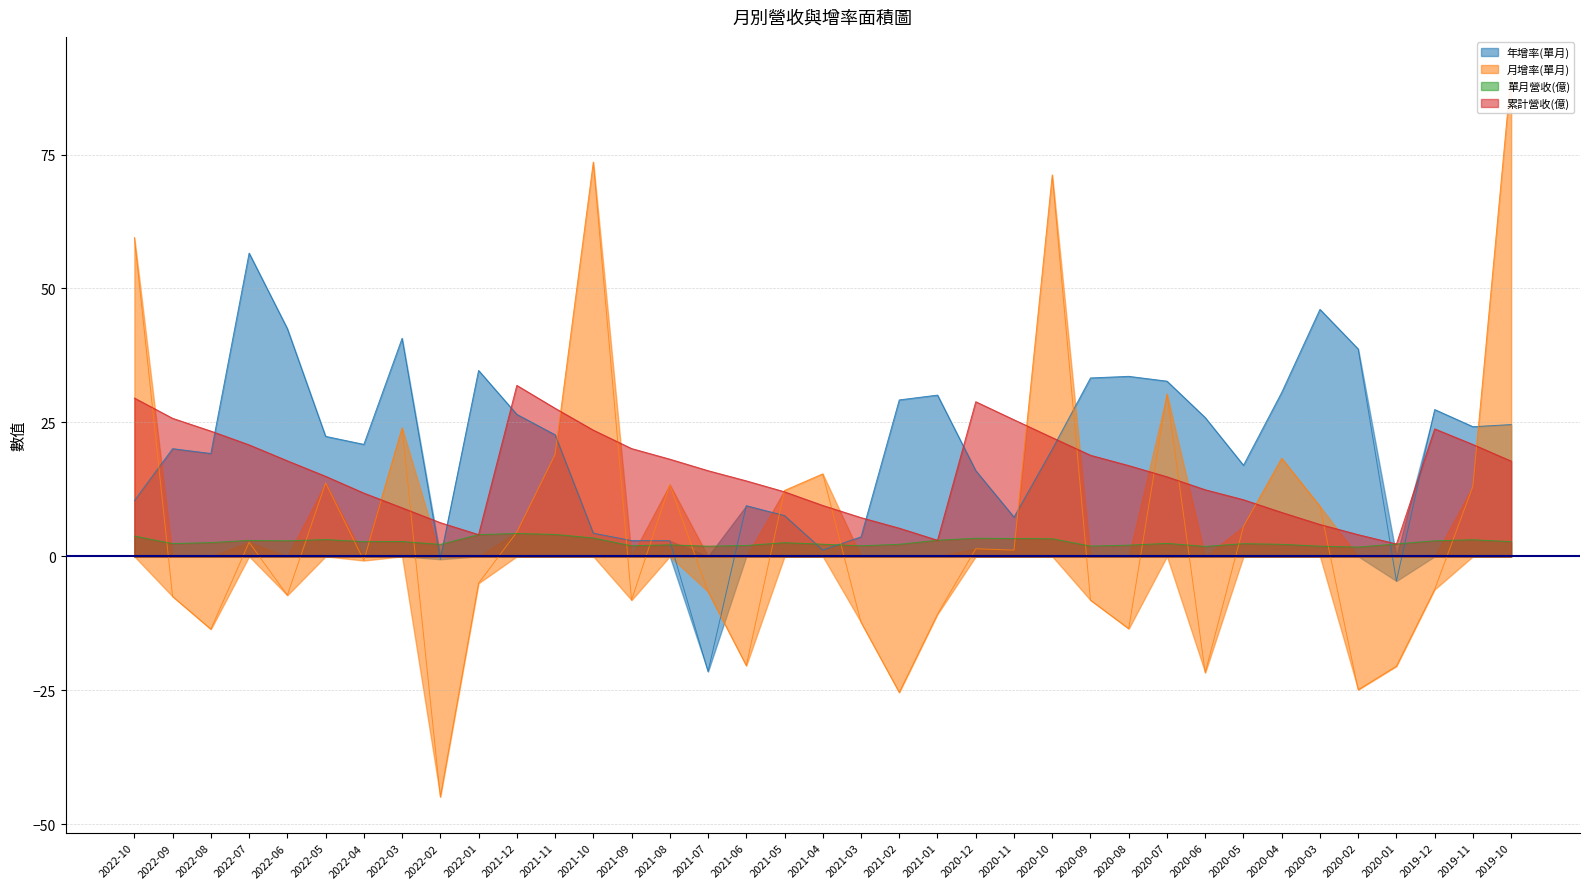

What position from the left is 2022-10?

1